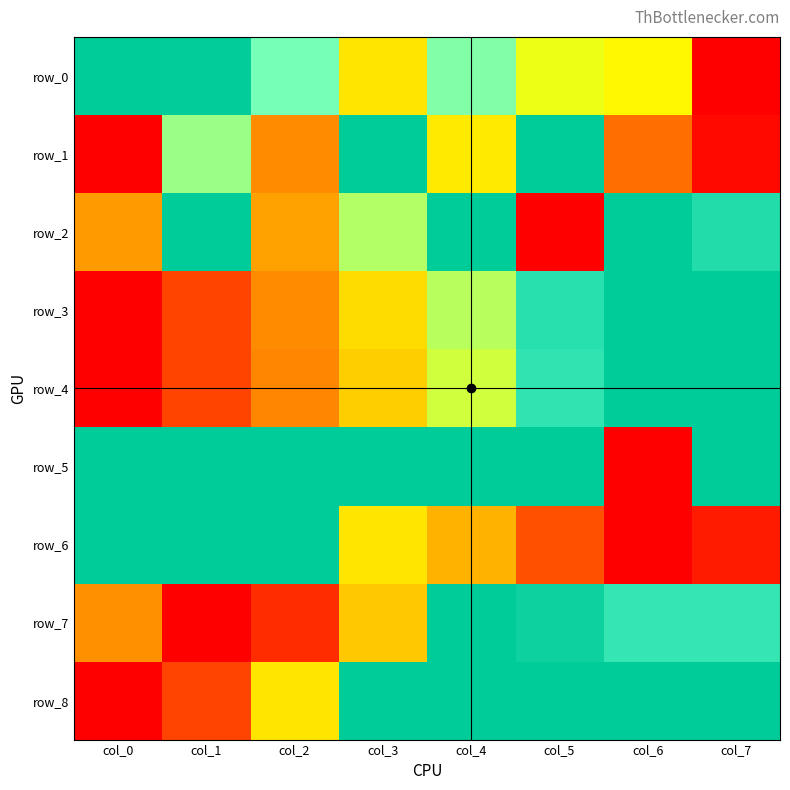

Count the row_7 values in the range 0 to 1.

8